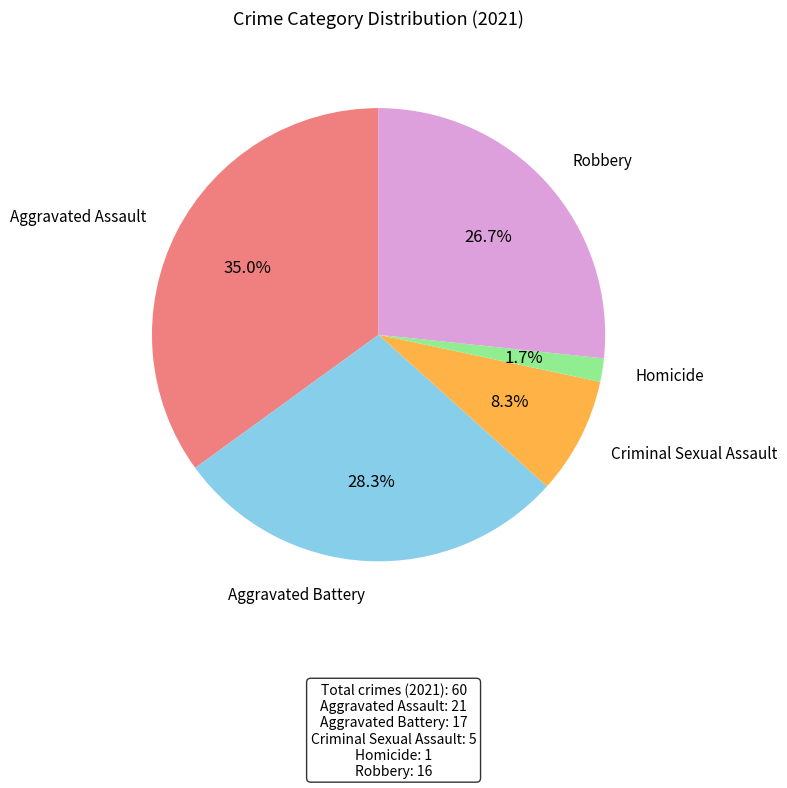

Is there any slice that represents more than half of the pie?

No